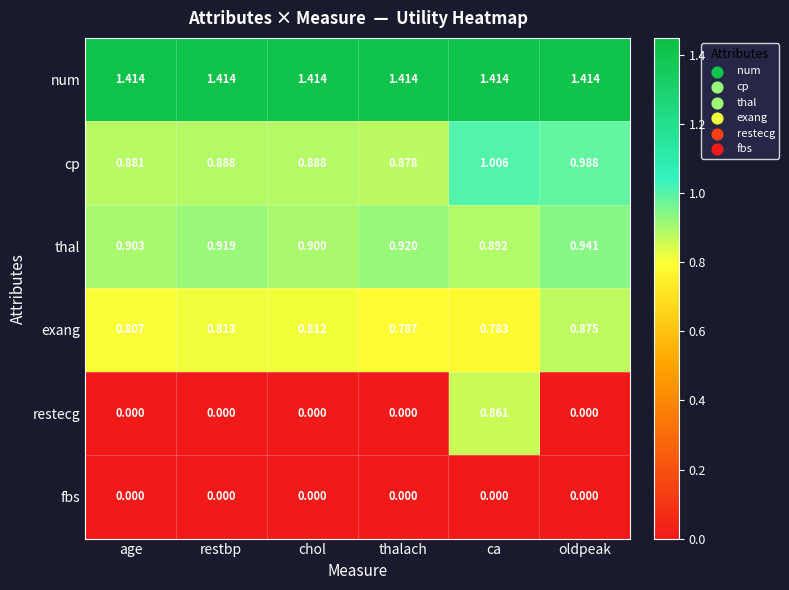

How many data points does each series have?

6